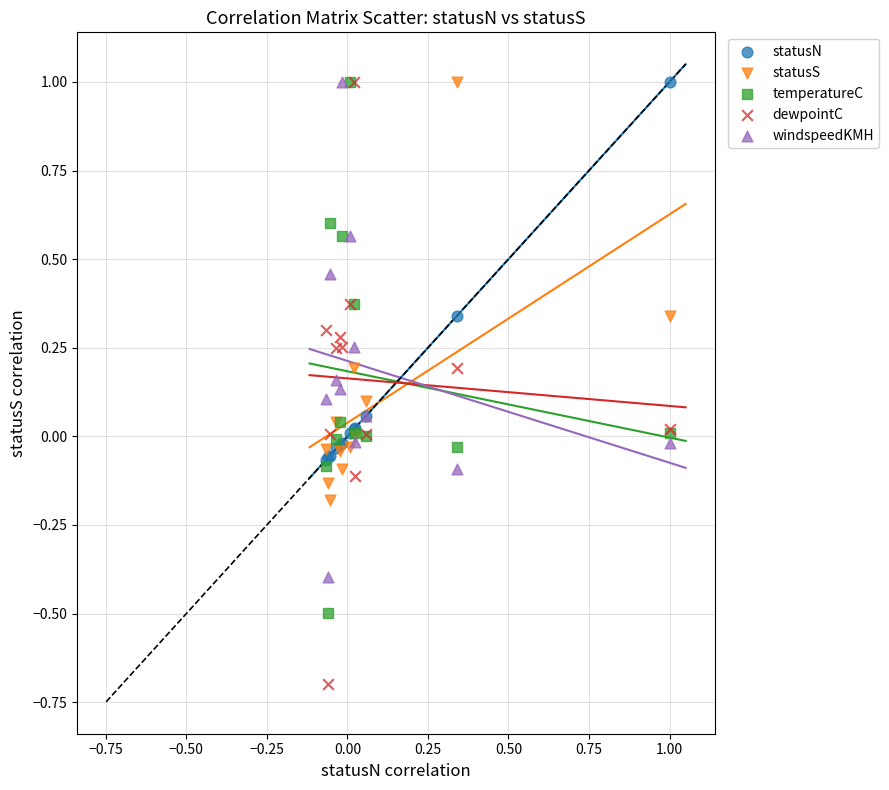

What are all the series names shown in the legend?

statusN, statusS, temperatureC, dewpointC, windspeedKMH